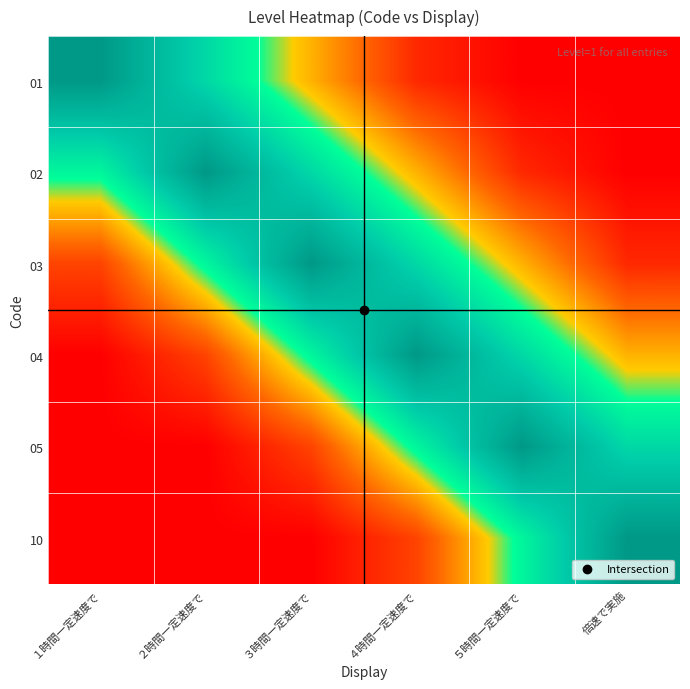

What is the spread (max minus min) of values at ４時間一定速度で?

0.9